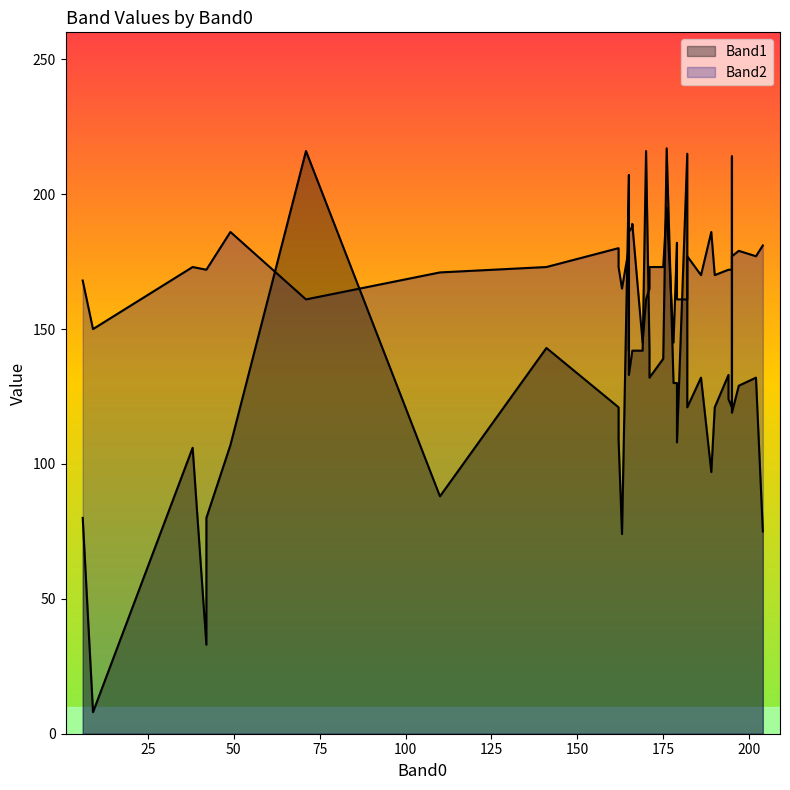

How many intersections are there between Band1 and Band2?

12